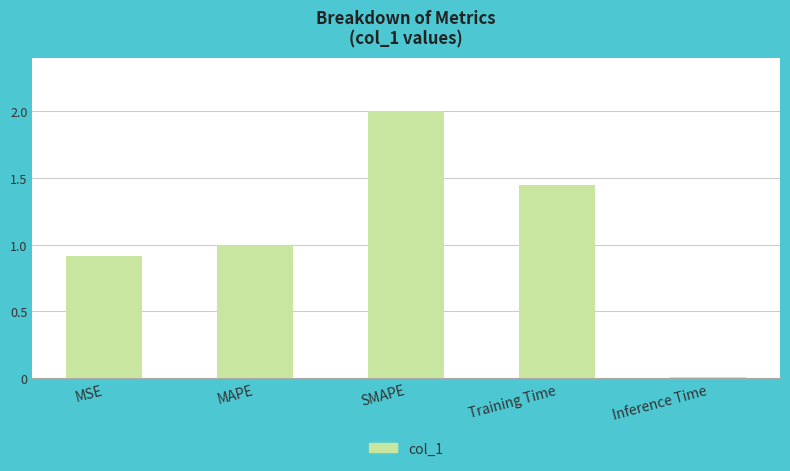

How many data points does each series have?

5